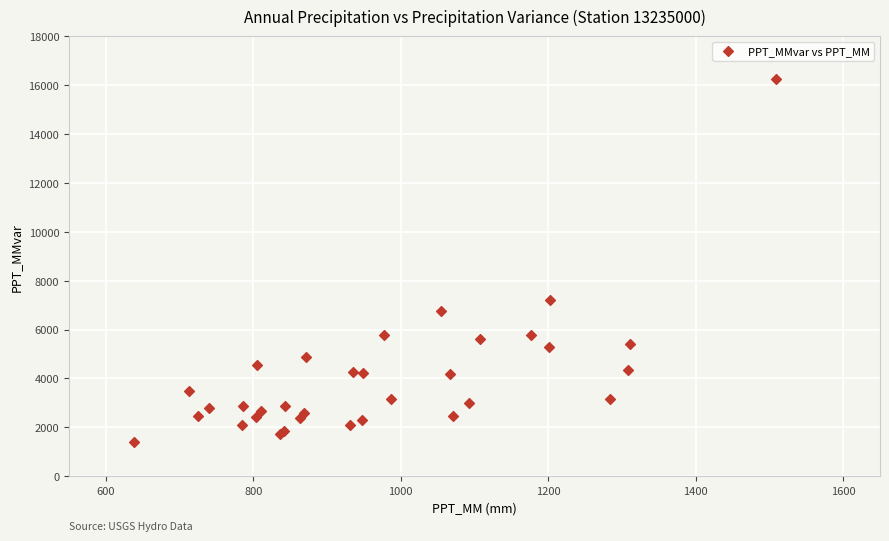

What Y value in the scatter plot is closest to 8822?

7225.8